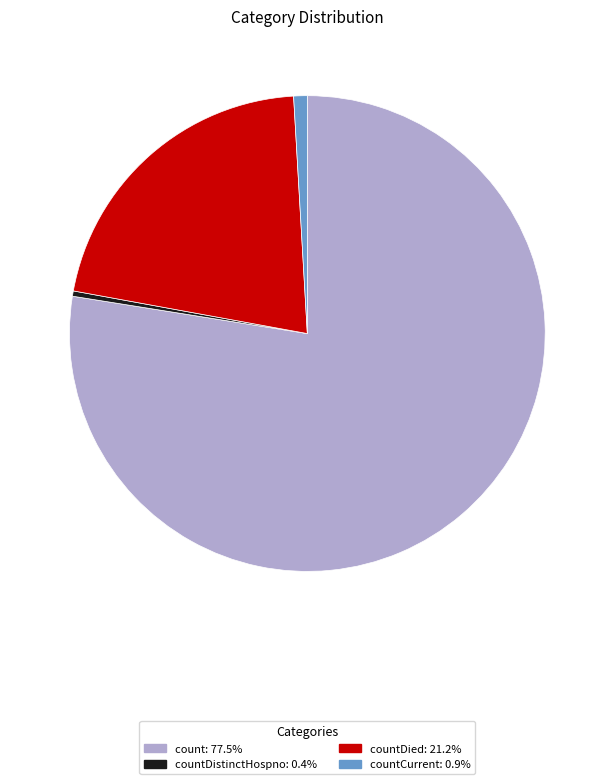

Combined, do count: 77.5% and countDied: 21.2% account for over 50%?

Yes